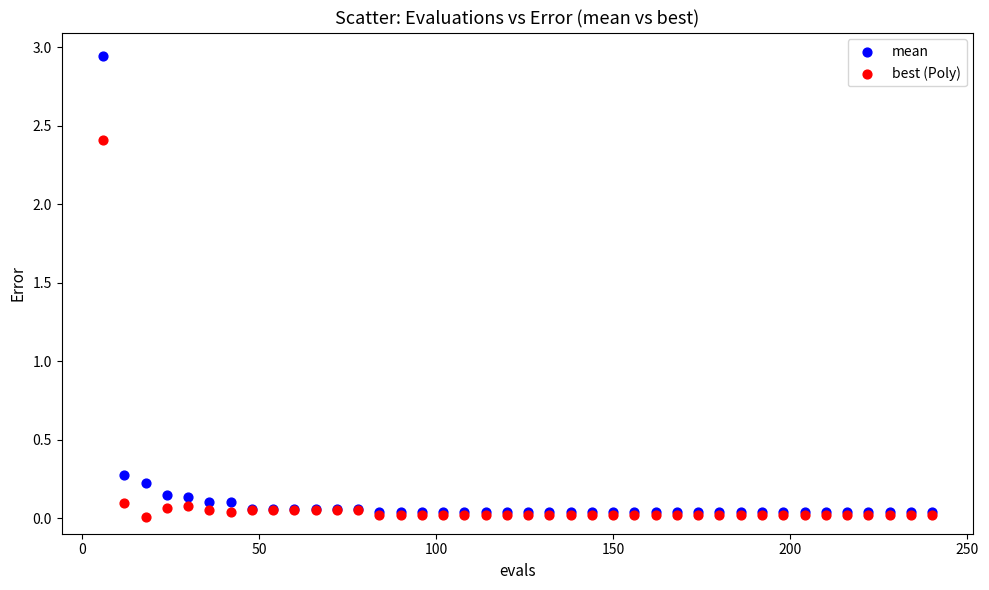

Which series reaches the minimum Y coordinate?

best (Poly)